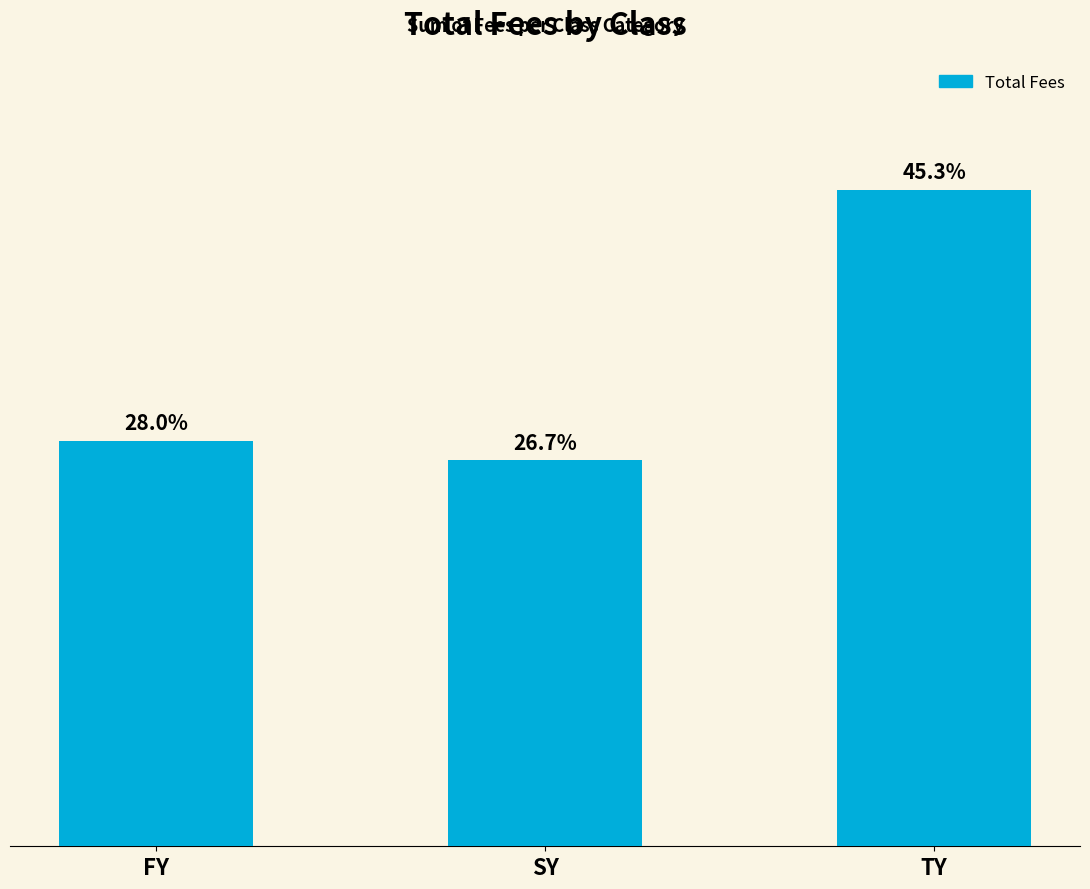

What is the label of the 1st bar from the right?

TY